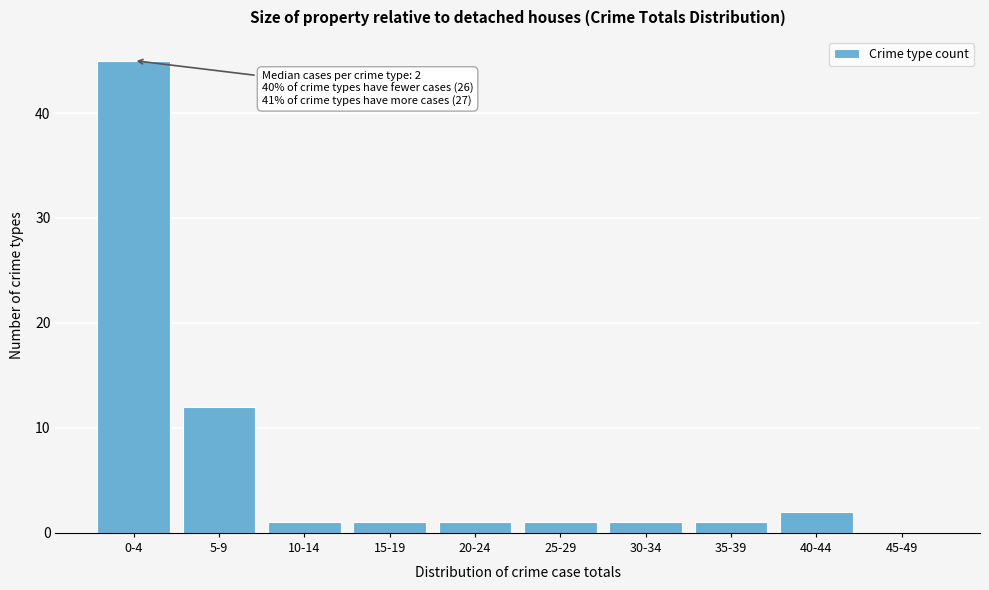

Reading left to right, what are all the values shown in this chart?

0-4=45	5-9=12	10-14=1	15-19=1	20-24=1	25-29=1	30-34=1	35-39=1	40-44=2	45-49=0